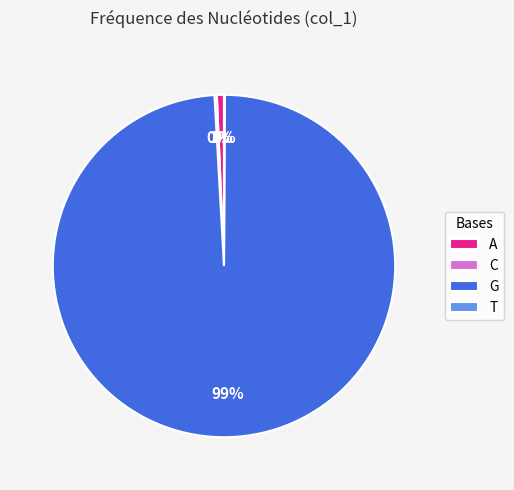

Which slice is the largest?

G